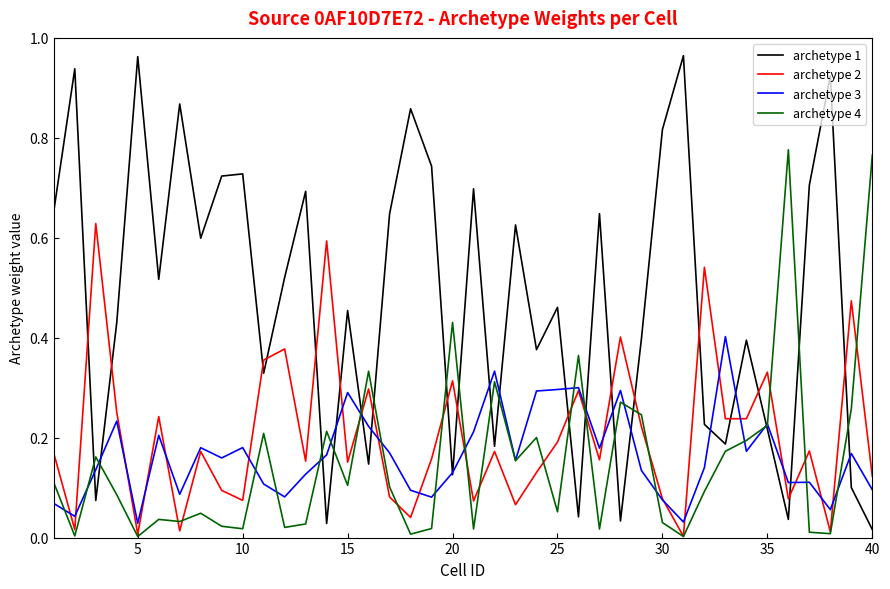

Which series has the widest spread of values?

archetype 1